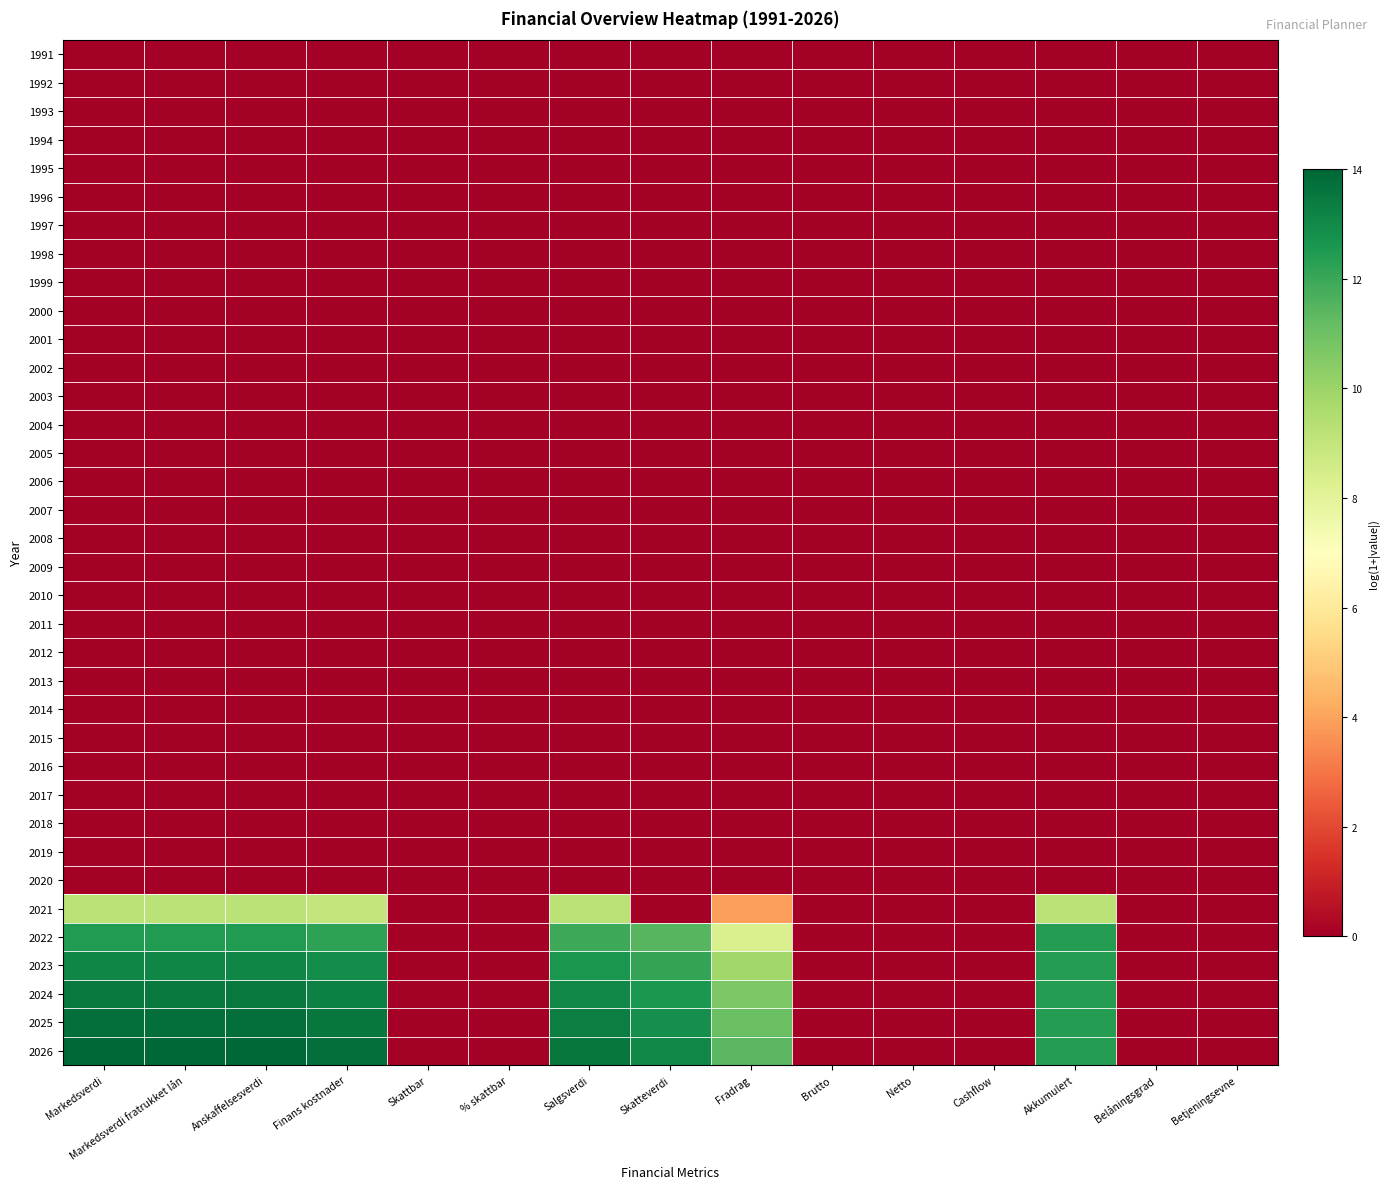

Count the number of data series in this chart.

36